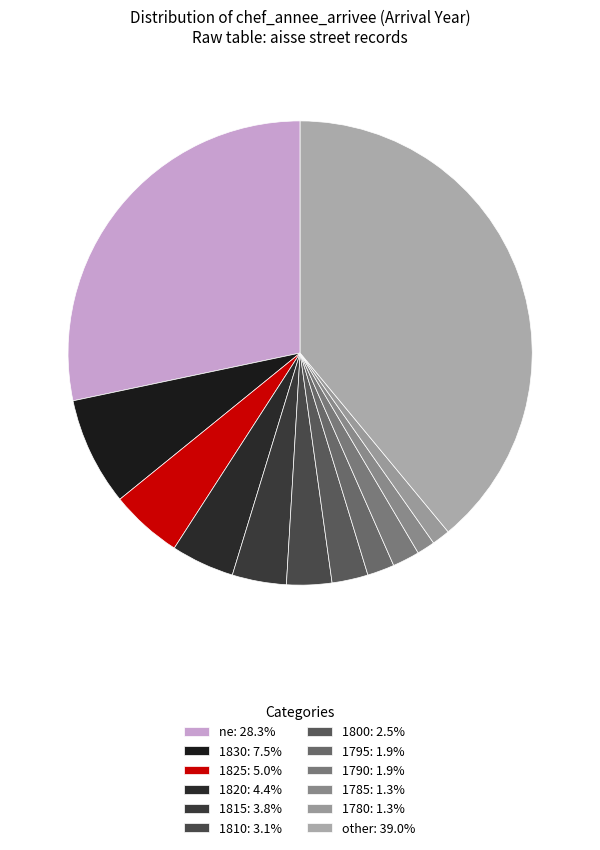

To the nearest percent, what portion does other represent?

39%